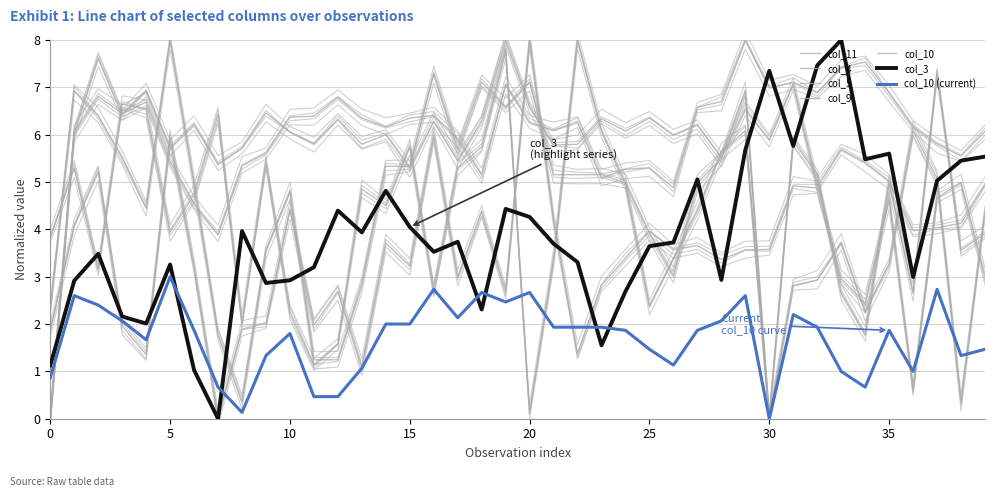

What is the average value of the col_9 series?

4.1